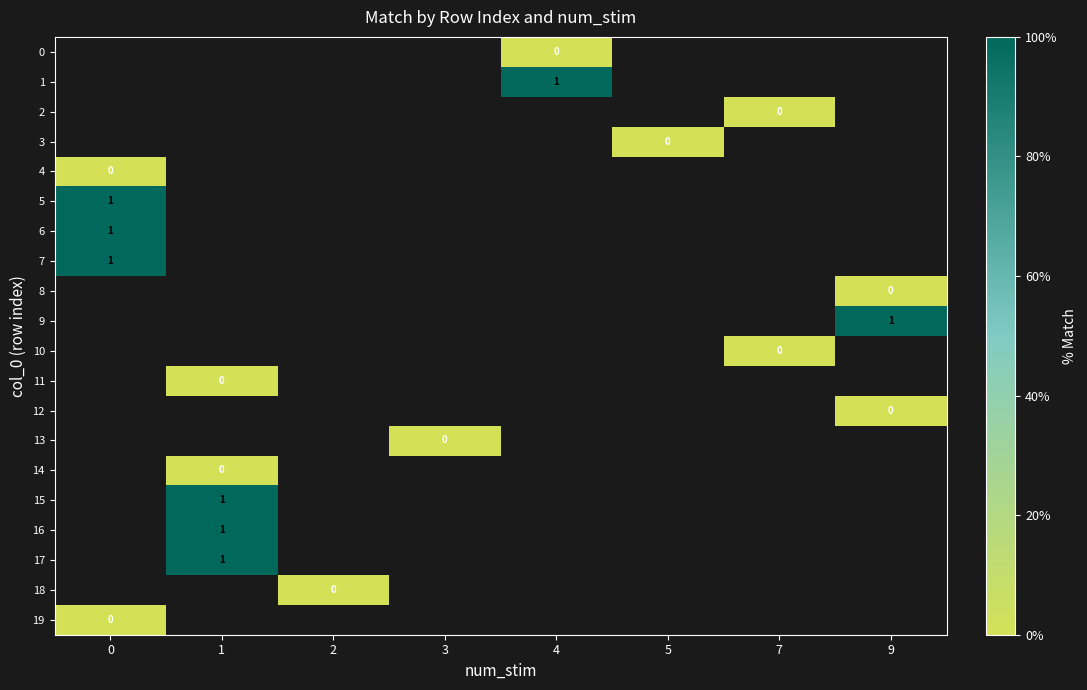

Which category has the highest value across all series?

4